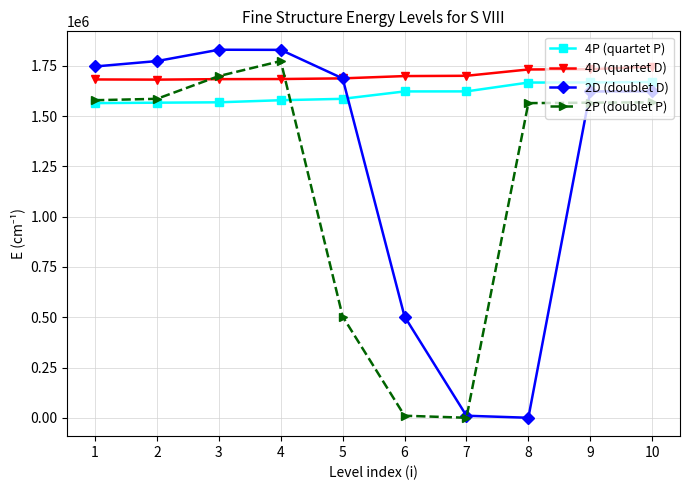

True or false: 4P (quartet P) and 4D (quartet D) cross at least once.

False